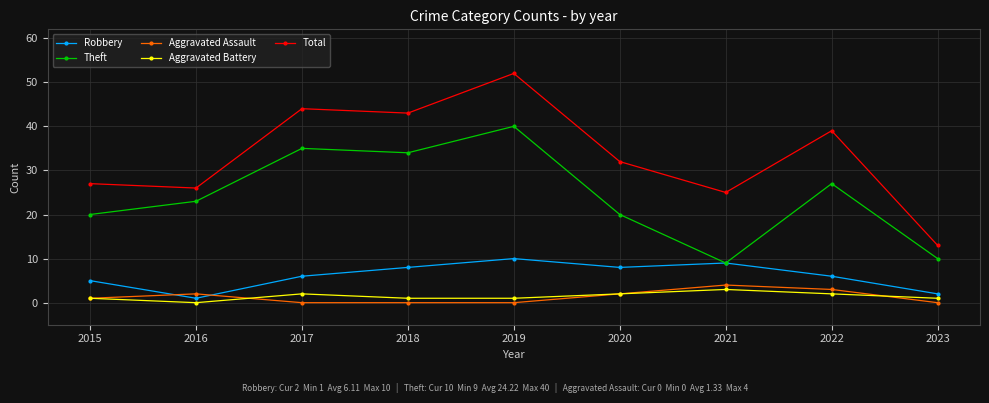

How many distinct data groups are displayed?

5